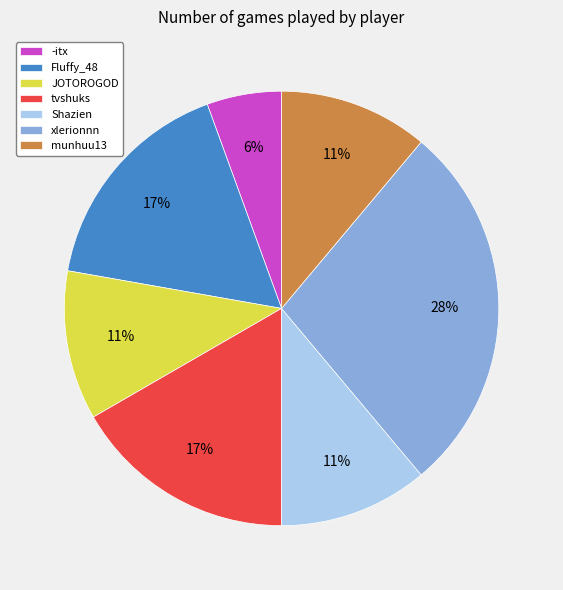

Is there any slice that represents more than half of the pie?

No